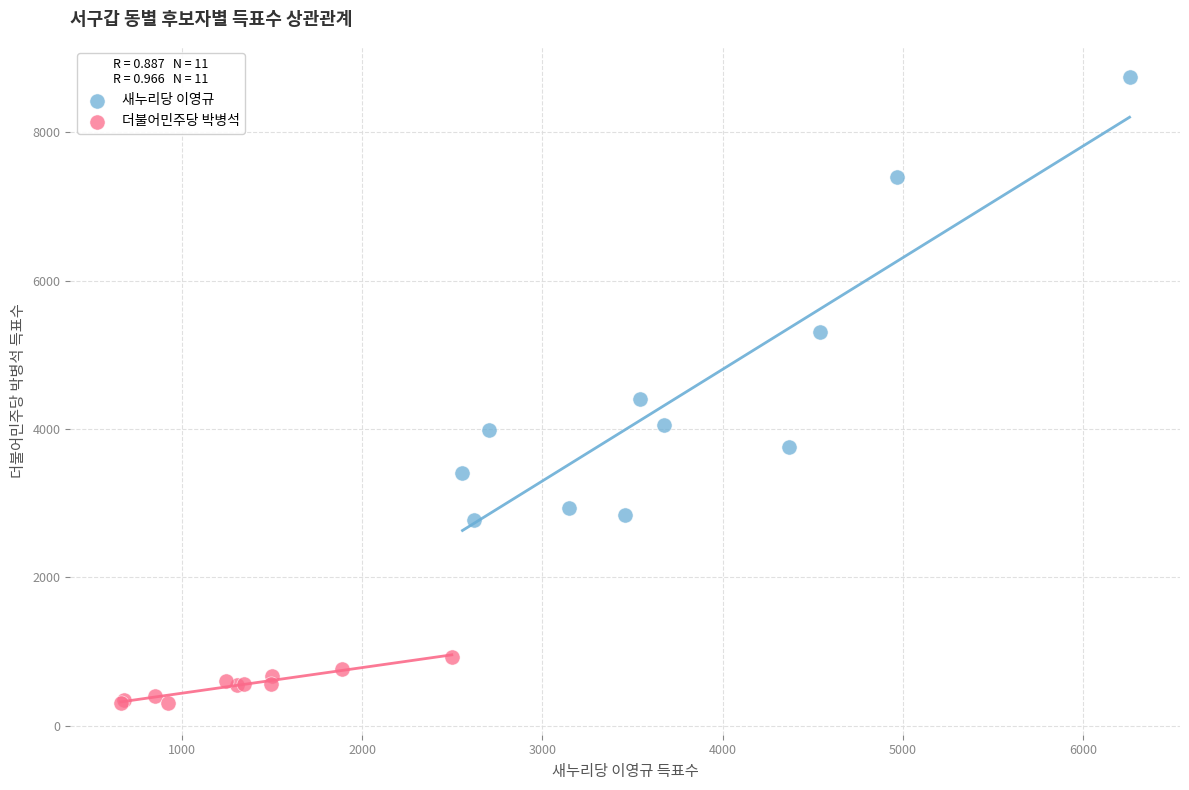

Which series contains the lowest Y value?

더불어민주당 박병석